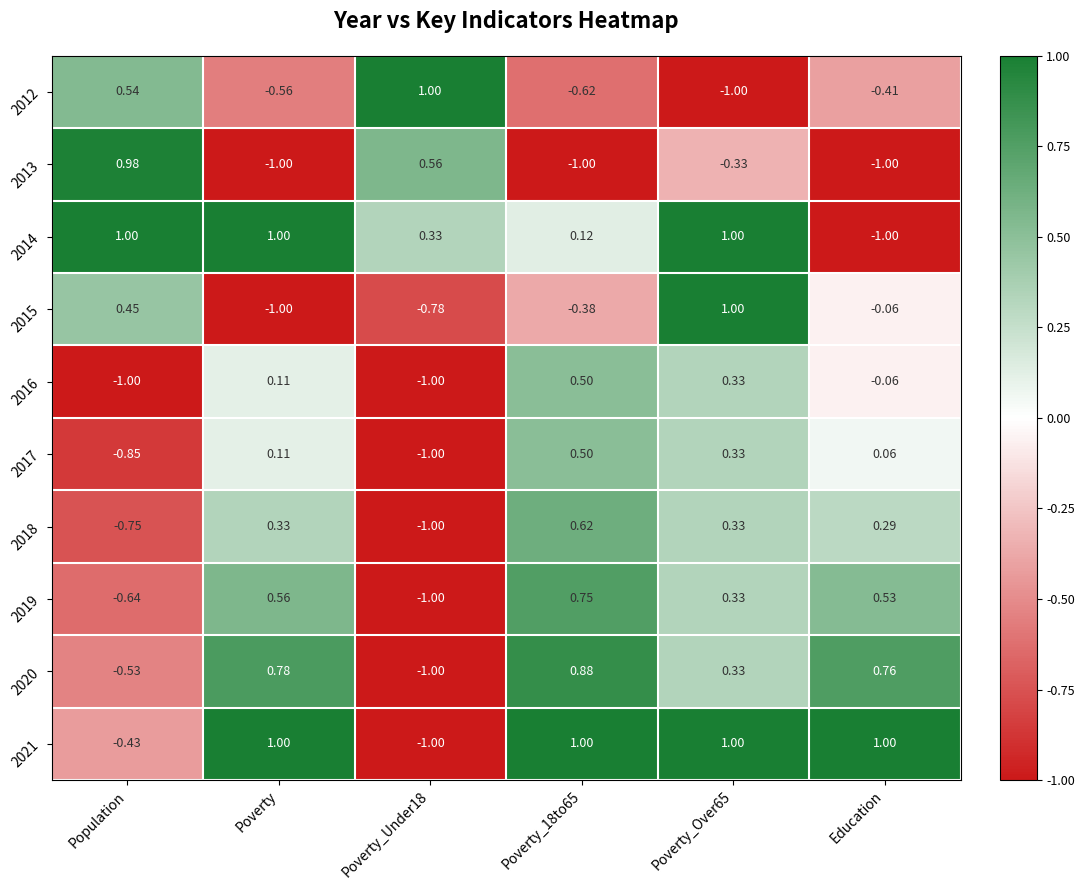

Is the value of 2015 at Population greater than the value of 2014 at Education?

Yes